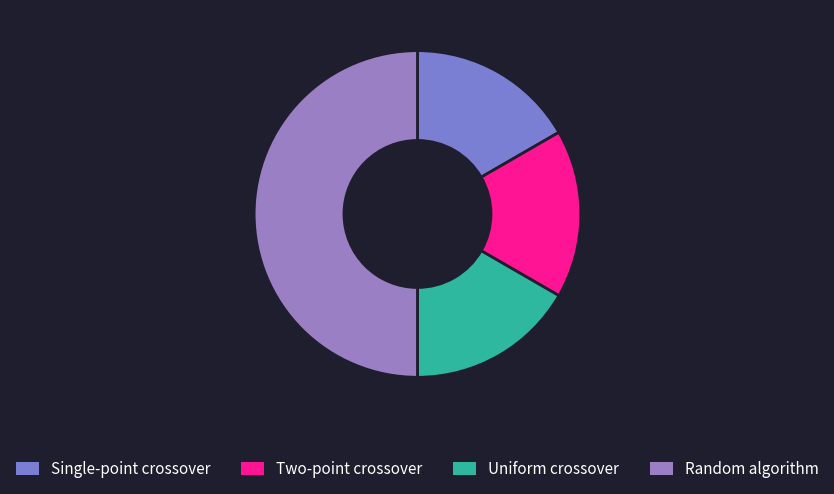

The Two-point crossover slice represents 17% of the pie. True or false?

True